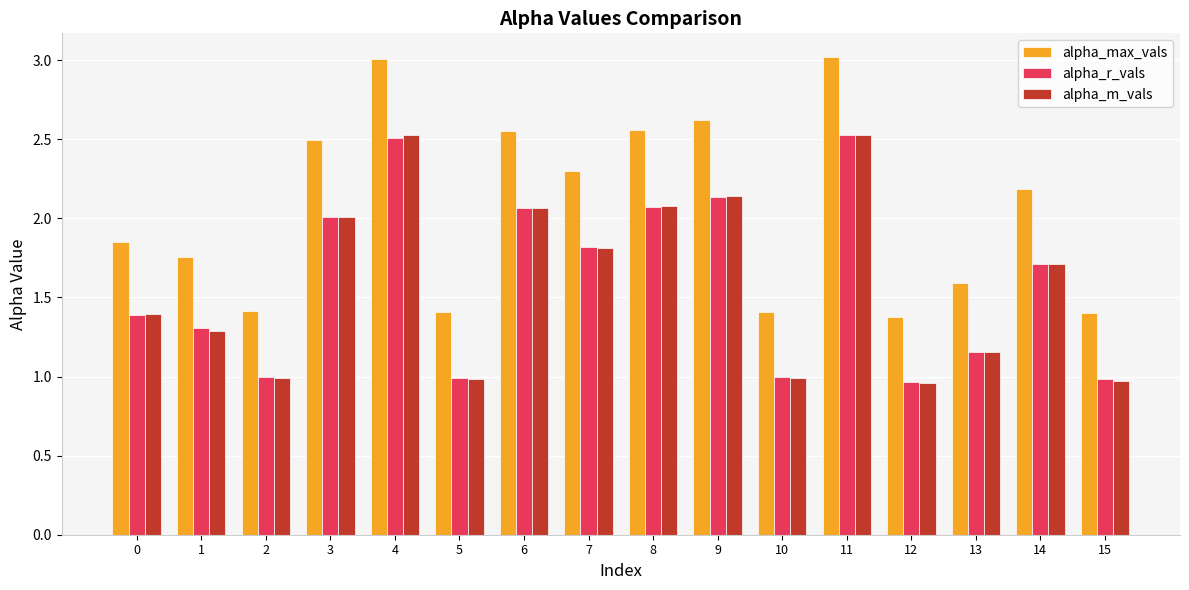

Is the value of alpha_r_vals at 4 greater than the value of alpha_m_vals at 3?

Yes